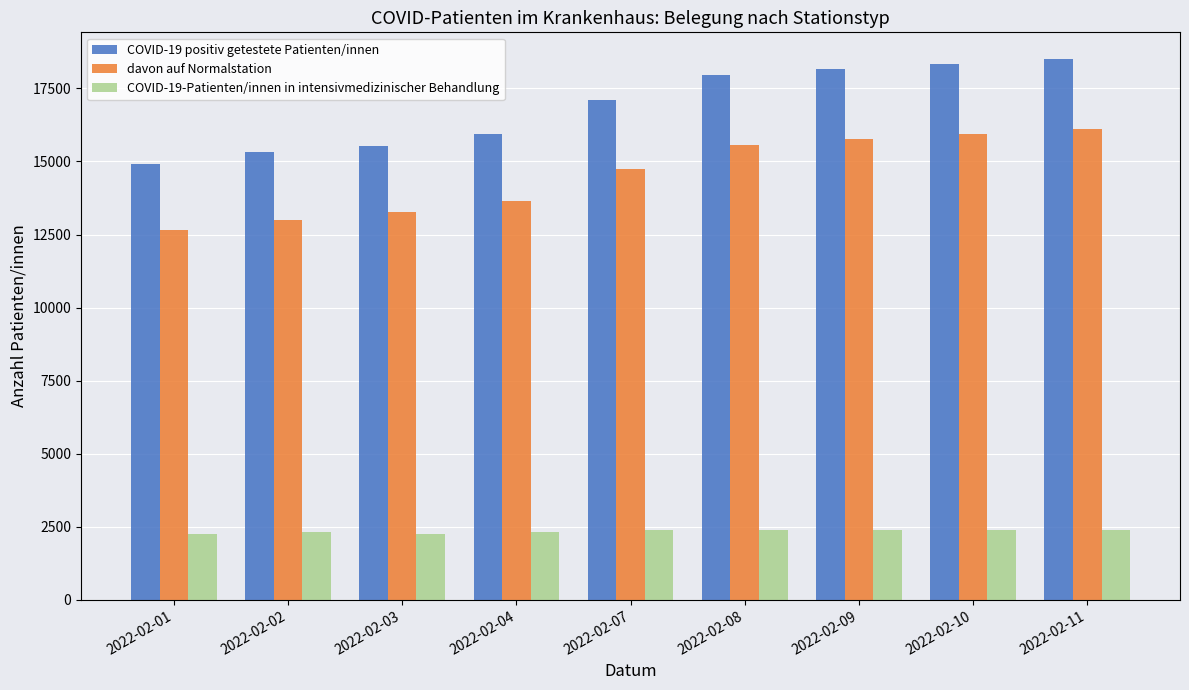

What is the difference between the maximum and minimum values in the davon auf Normalstation series?

3452